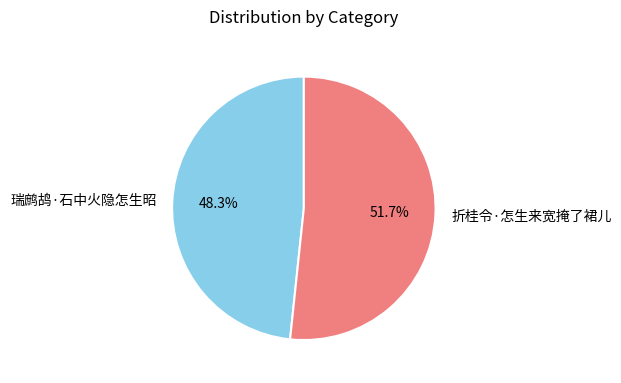

Is the sum of 折桂令·怎生来宽掩了裙儿 and 瑞鹧鸪·石中火隐怎生昭 greater than half?

Yes